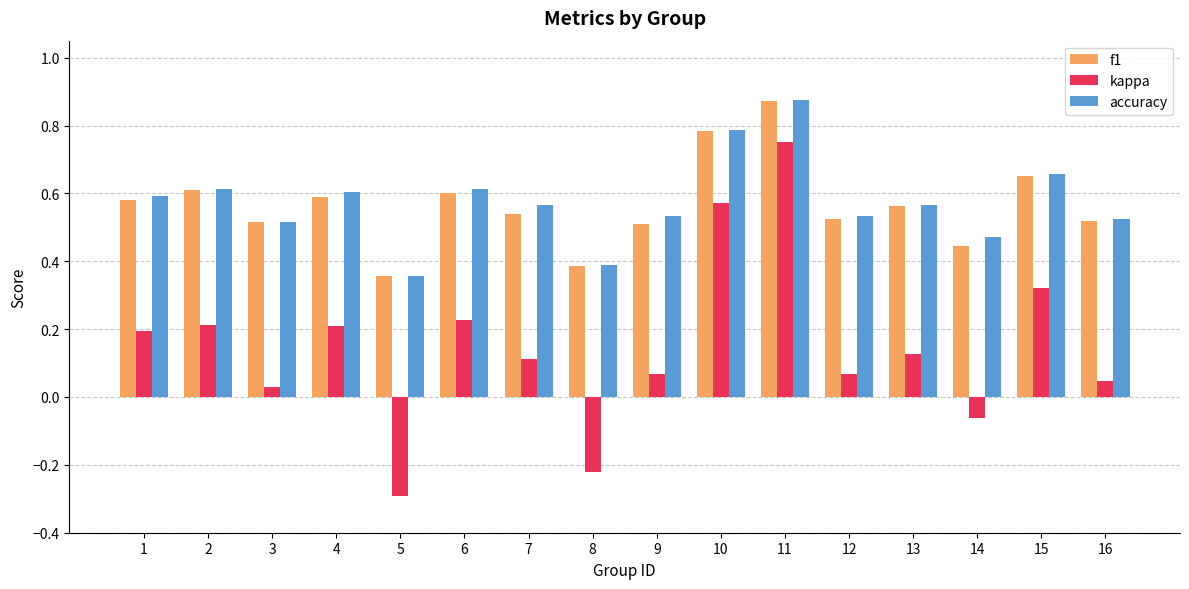

Which category has the lowest value in the f1 series?

5